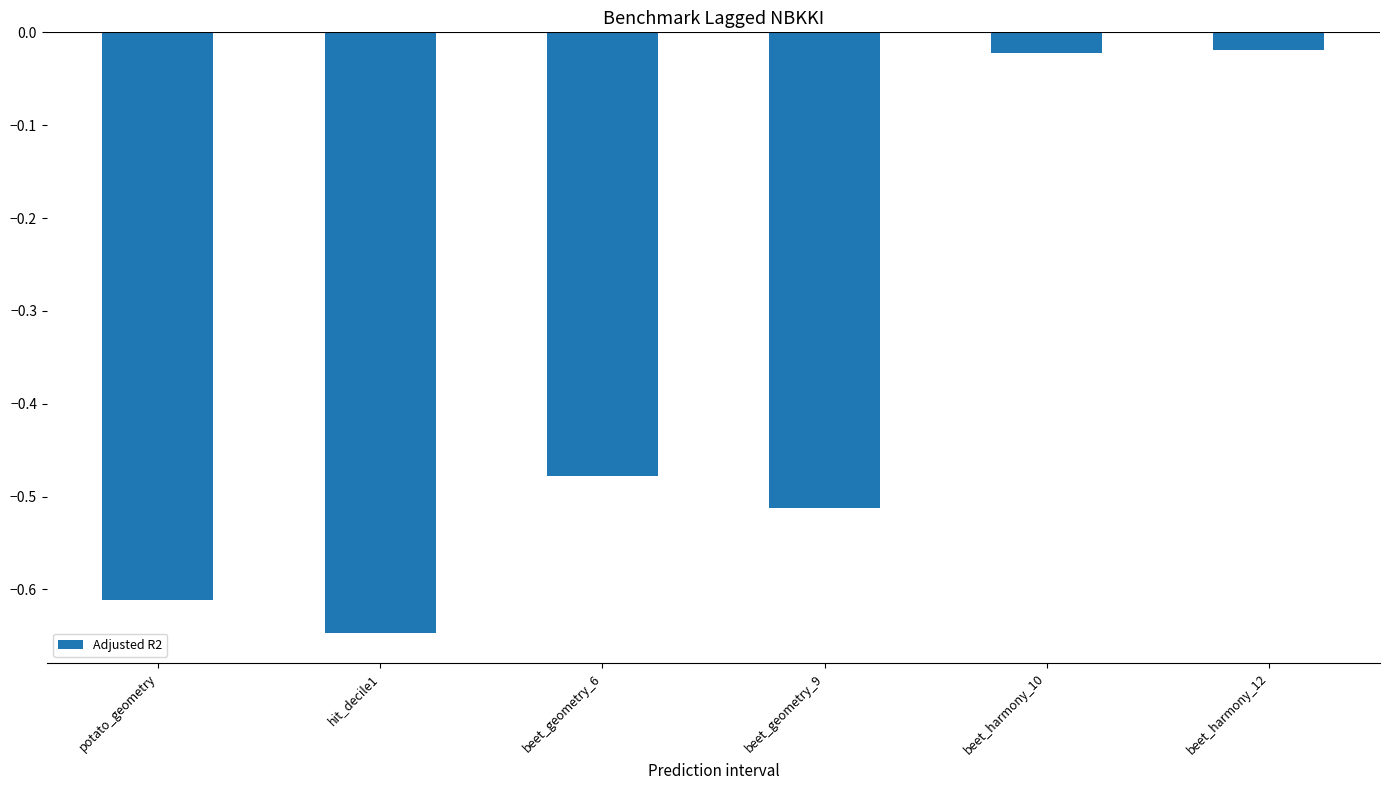

What is the change in value from potato_geometry to beet_geometry_6?

+0.1